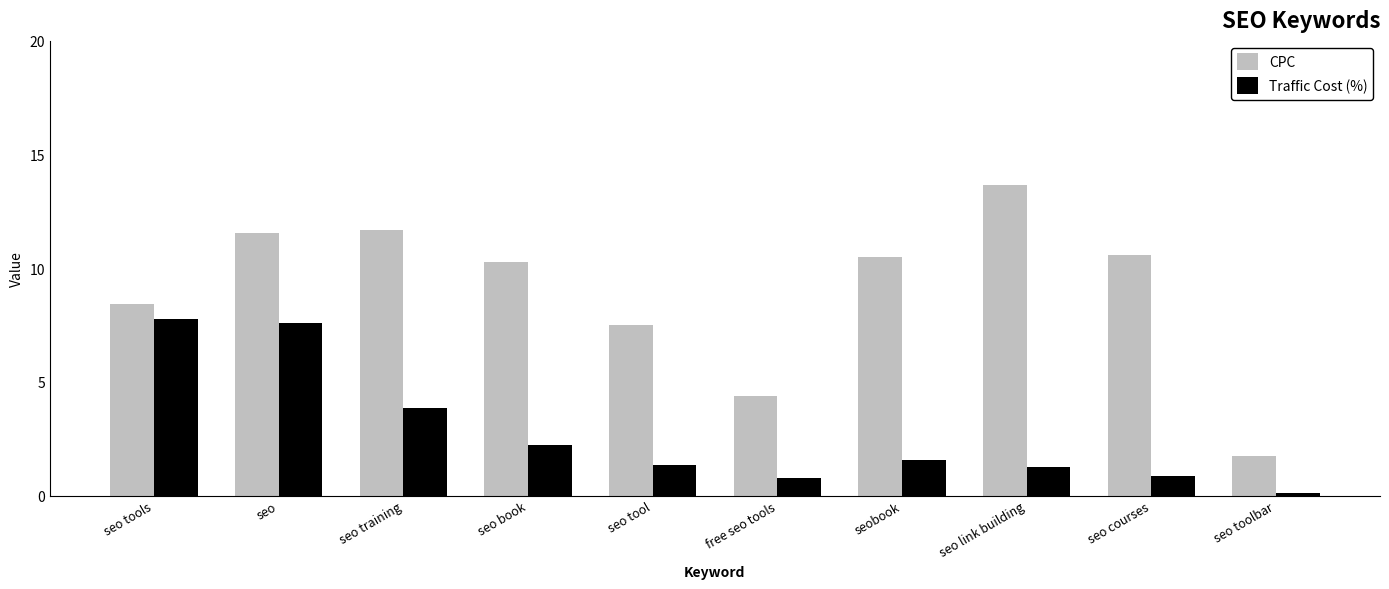

Rank the series at seo link building from highest to lowest value.

CPC, Traffic Cost (%)